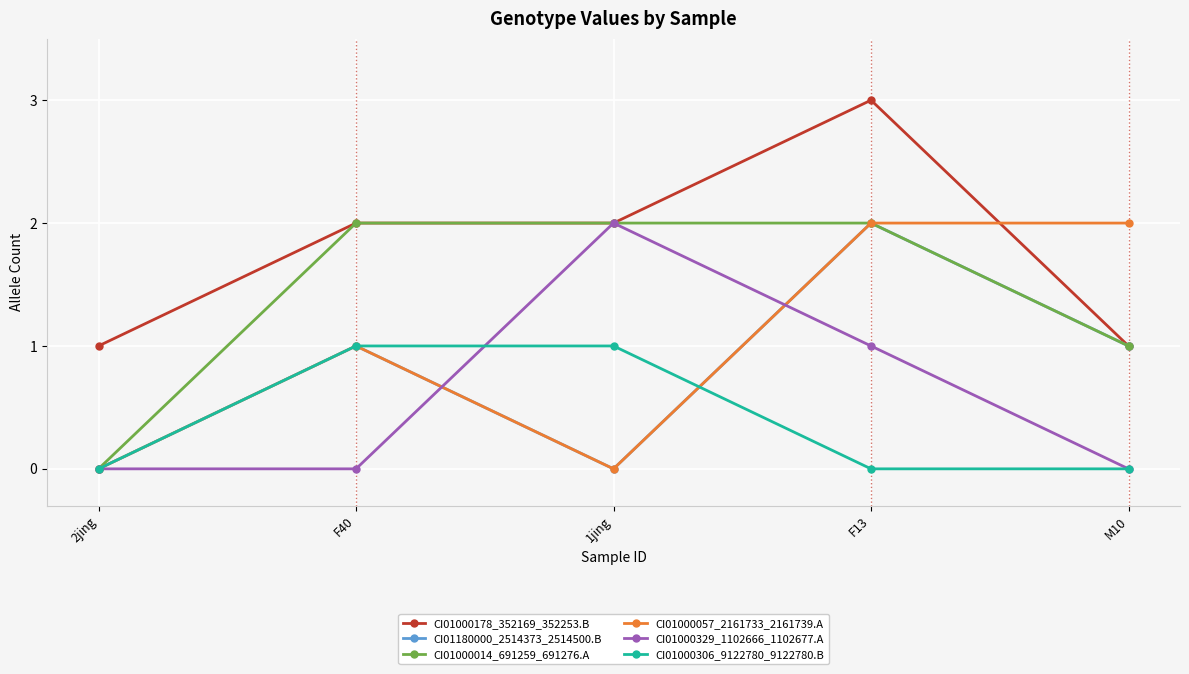

How many interior local valleys does the CI01180000_2514373_2514500.B series have?

1